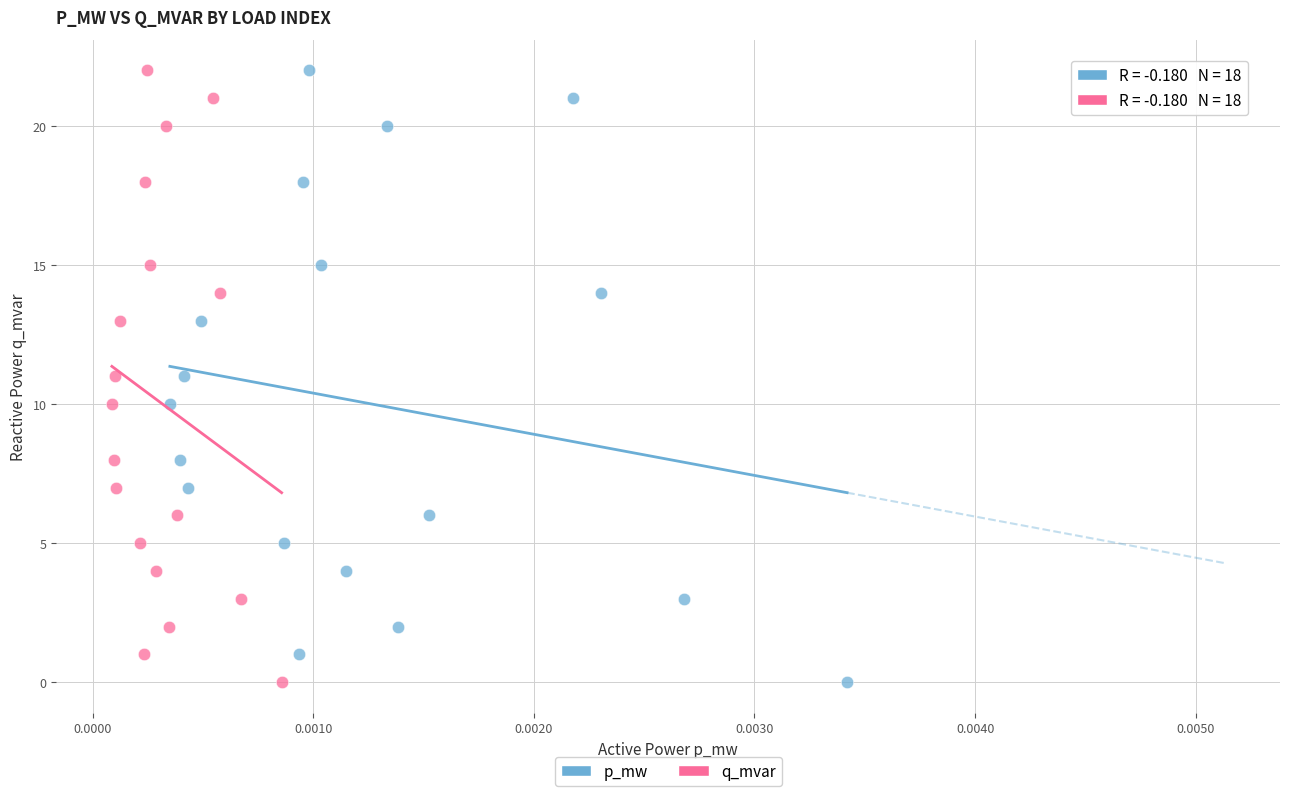

What are all the series names shown in the legend?

p_mw, q_mvar